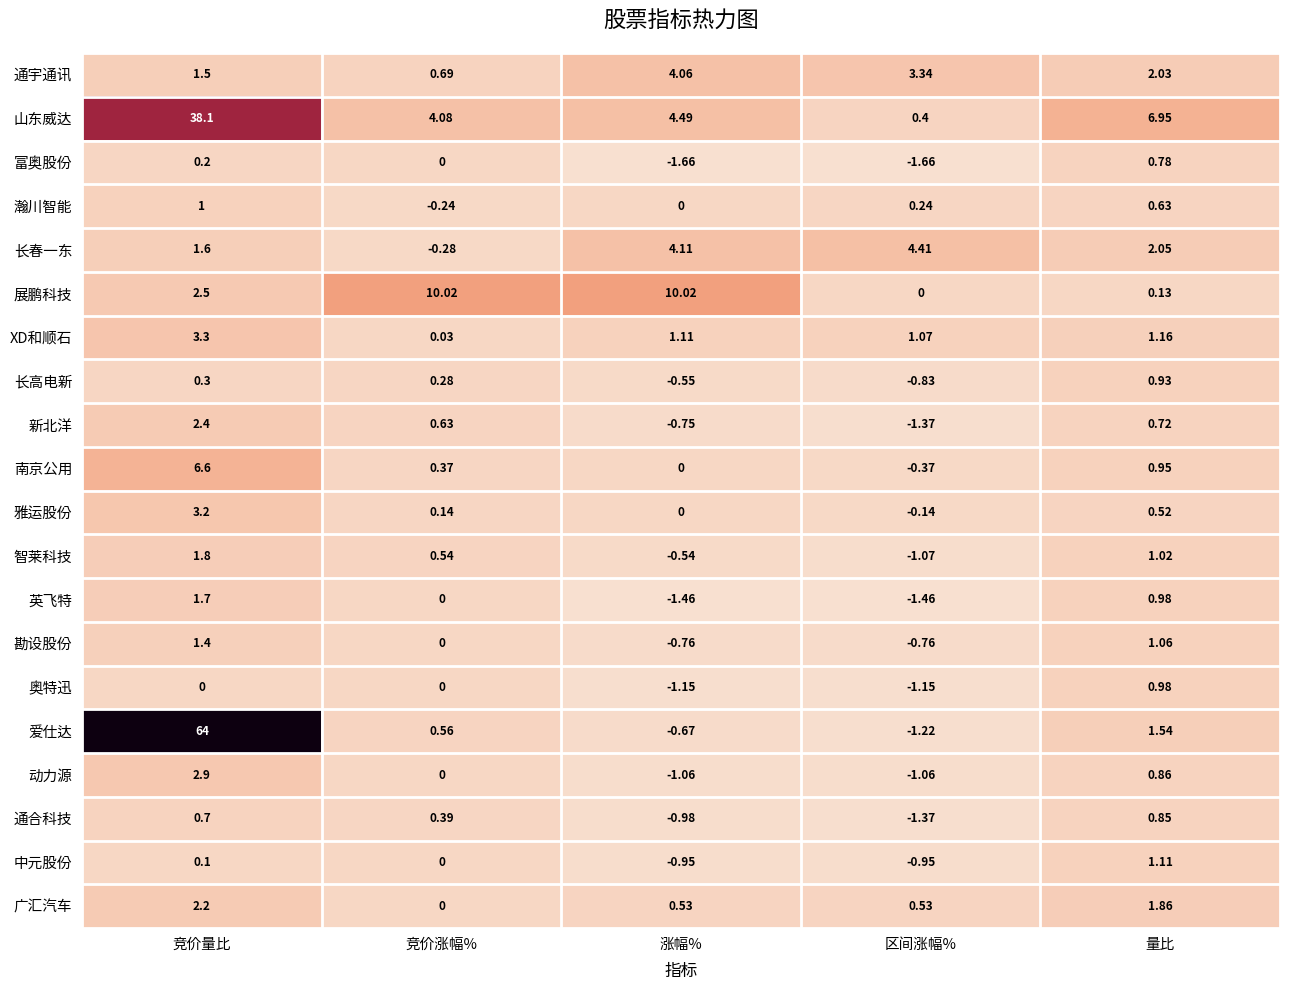

At which category is the sum across all series the highest?

竞价量比